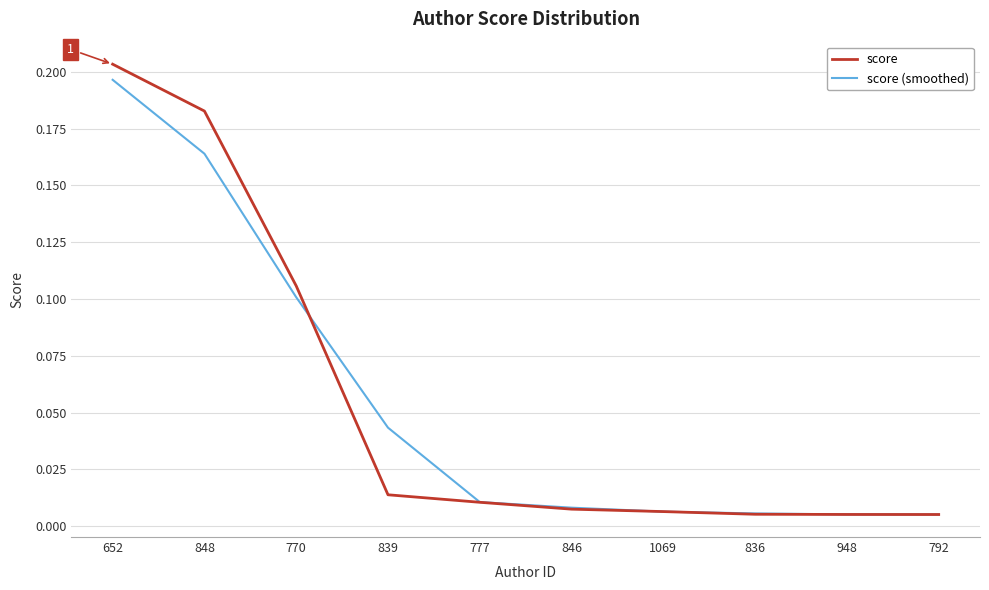

Count the number of data series in this chart.

2